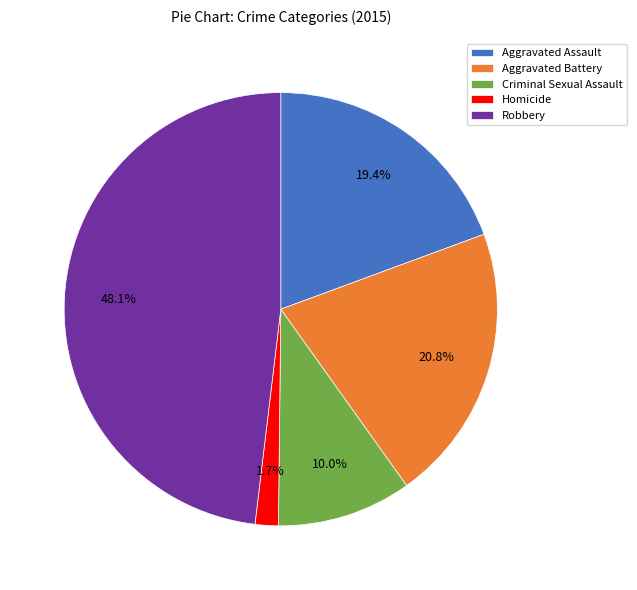

True or false: Robbery accounts for 53% of the total.

False